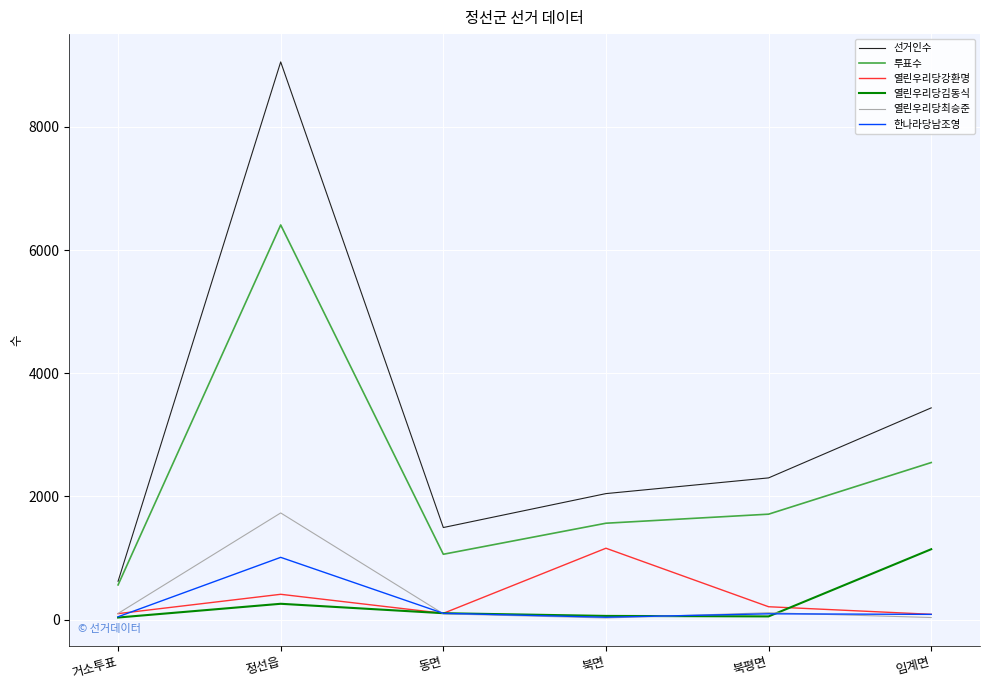

Which series has the largest range (max minus min)?

선거인수